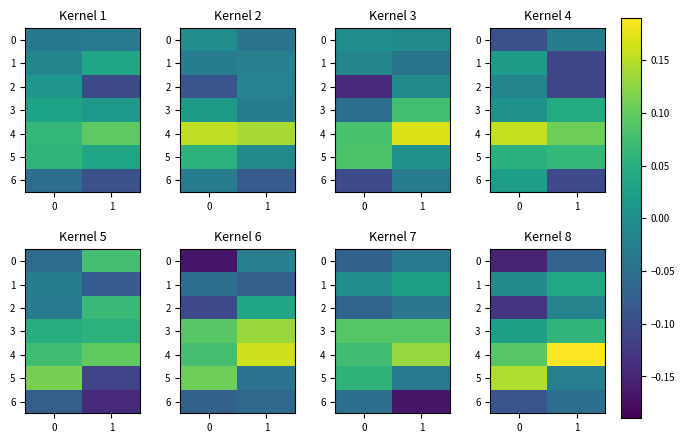

What is the lowest value of the row_2 series?

-0.1